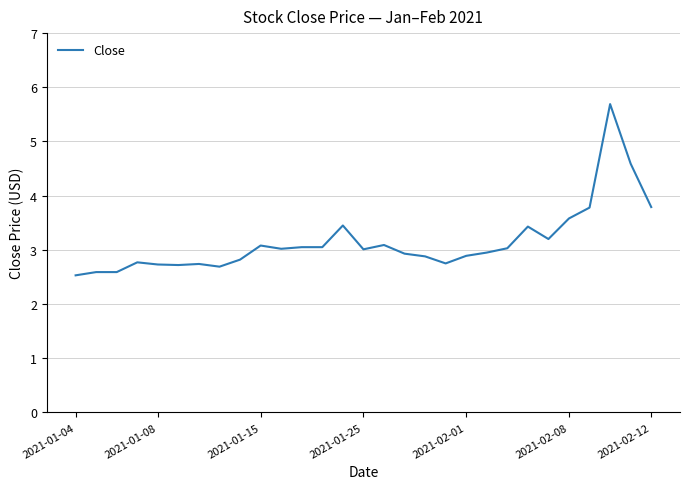

How many distinct data groups are displayed?

1